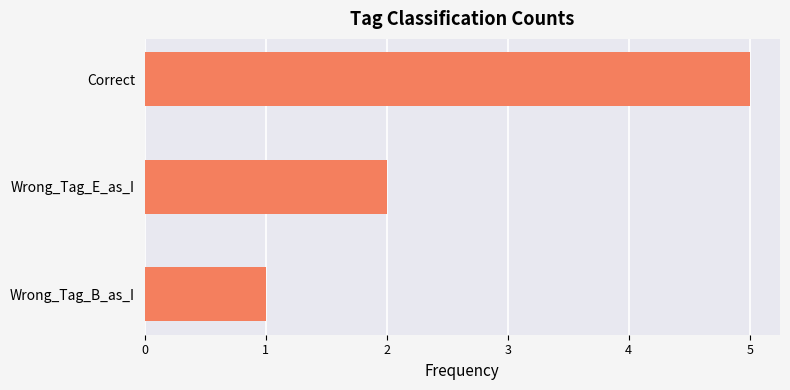

What is the label of the 3rd bar from the top?

Wrong_Tag_B_as_I